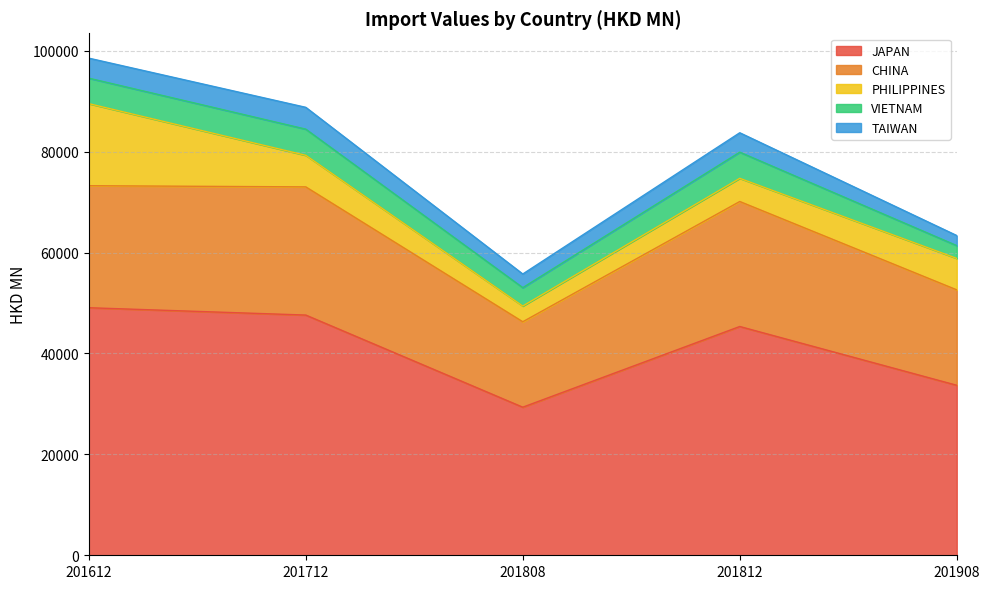

At which label does VIETNAM first exceed 5049?

201612